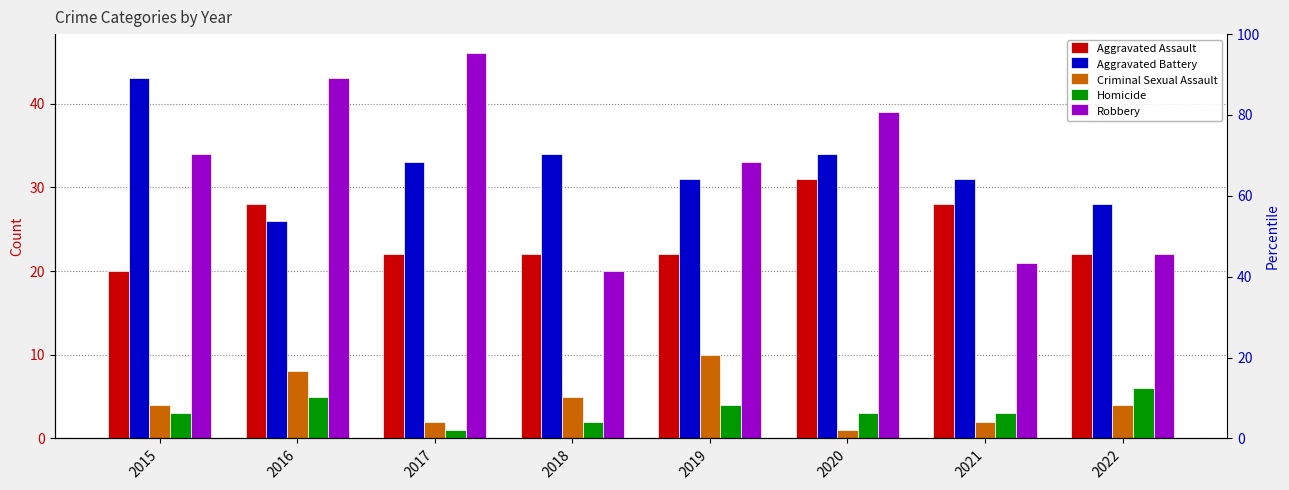

Between 2016 and 2017, which is larger?

2016